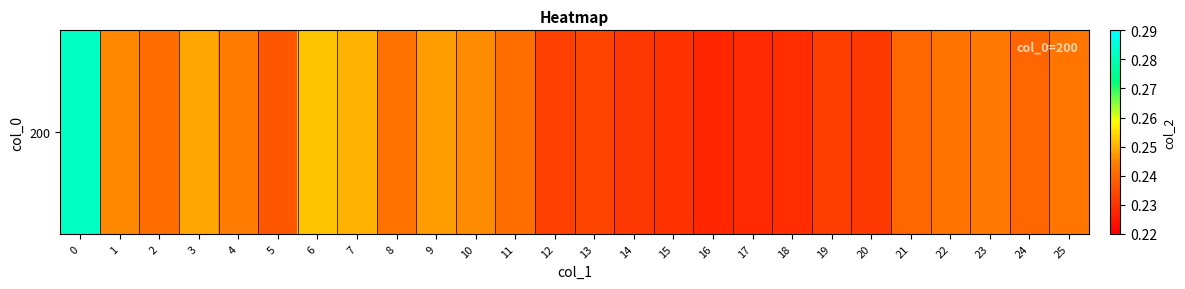

Is it true that the value at 4 is 0.3?

False